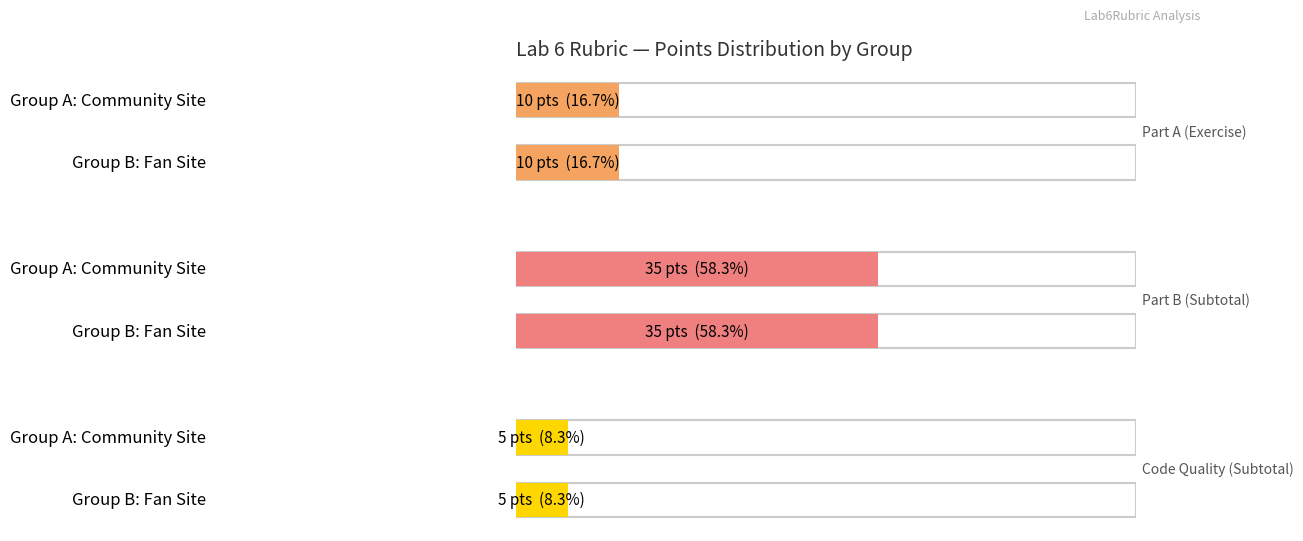

Does the chart contain any negative values?

No